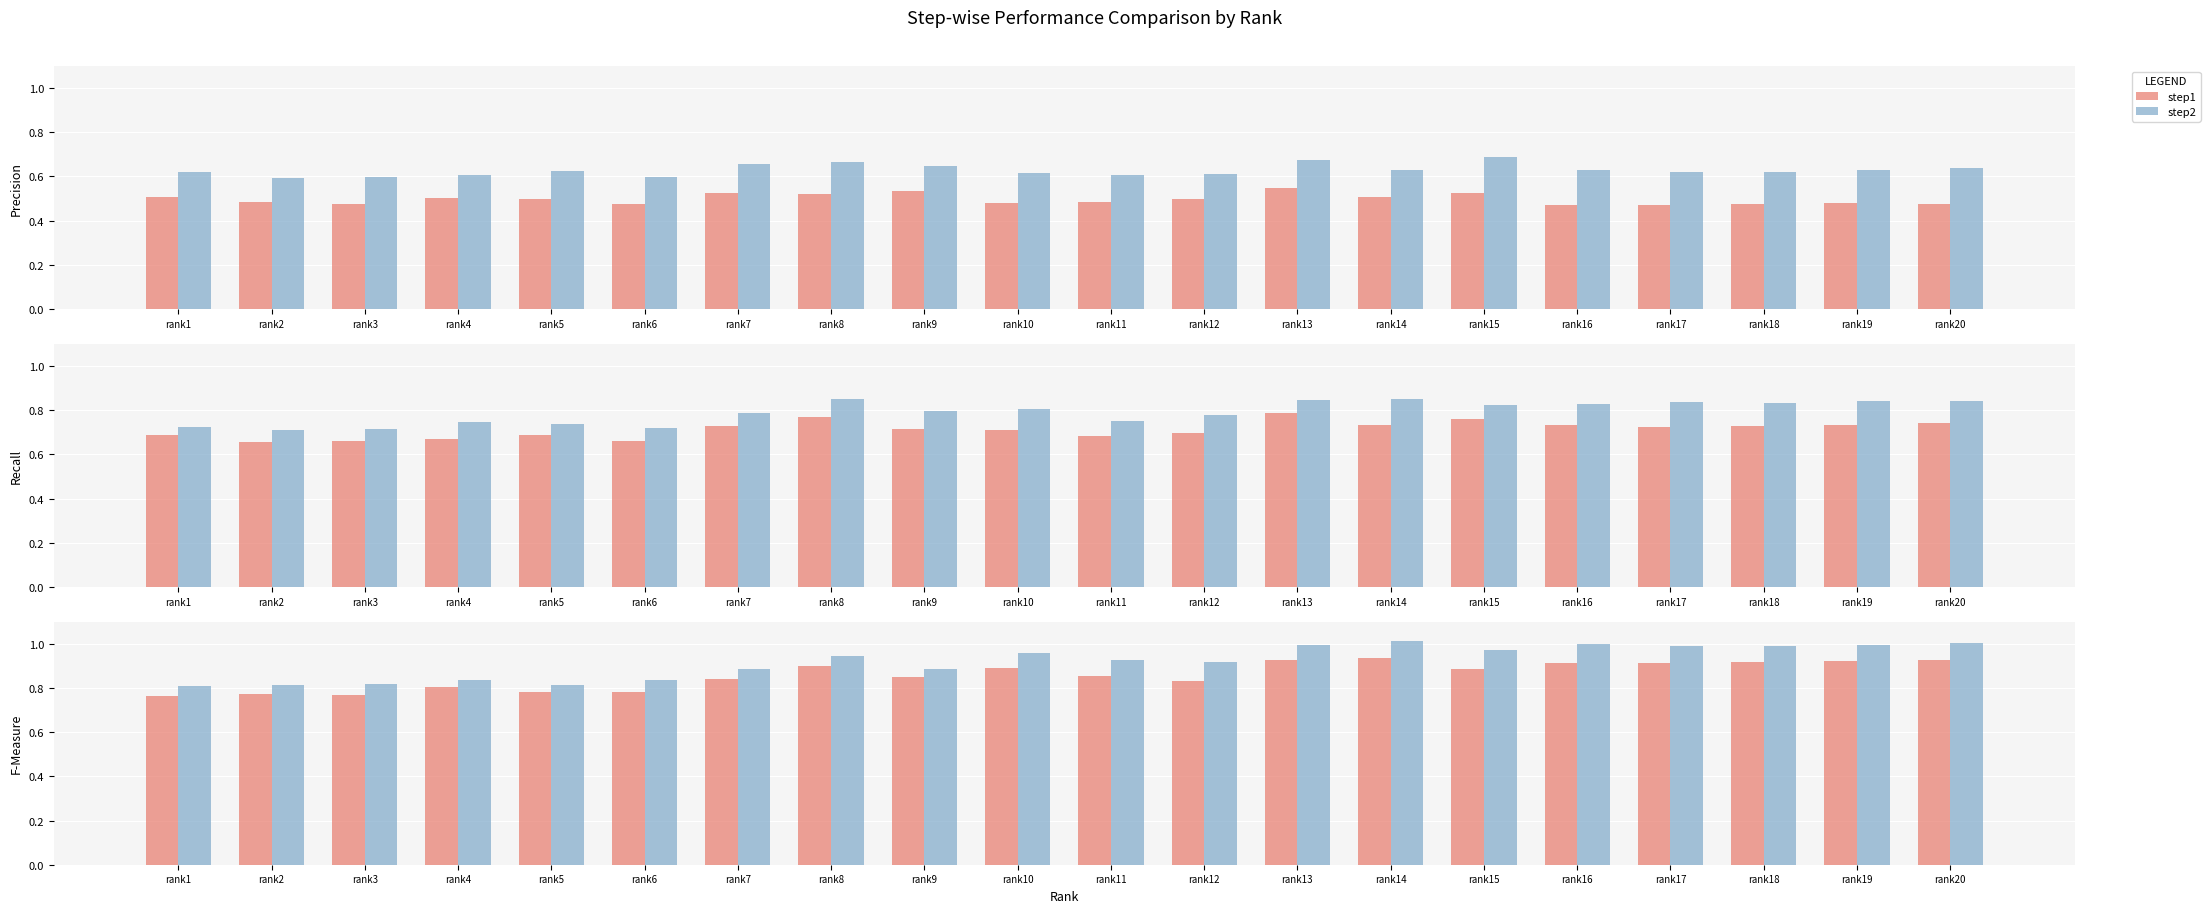

What is the smallest value displayed?

0.5